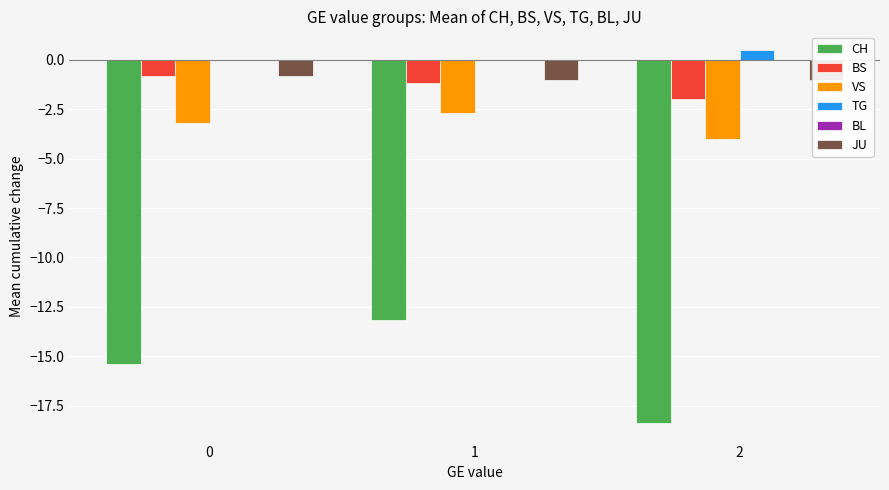

How many BS values are between -2 and 0?

3